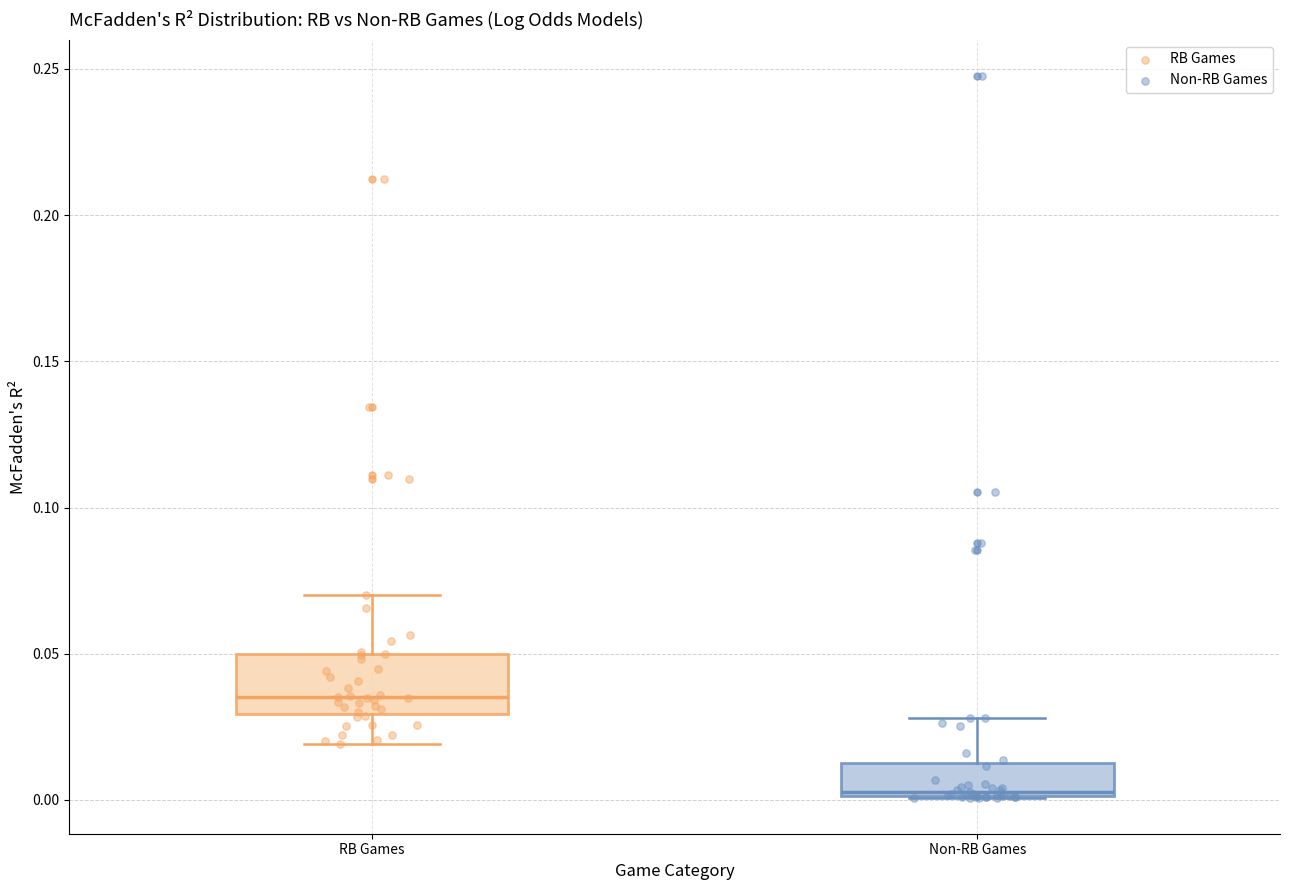

Which box has the highest median line?

RB Games